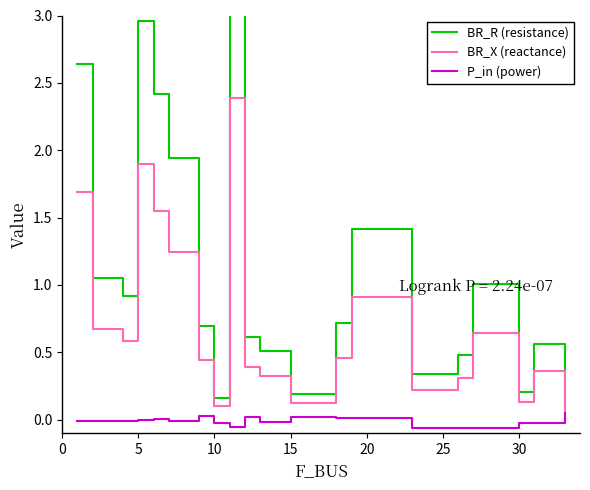

At which label is P_in (power) closest to 0?

20